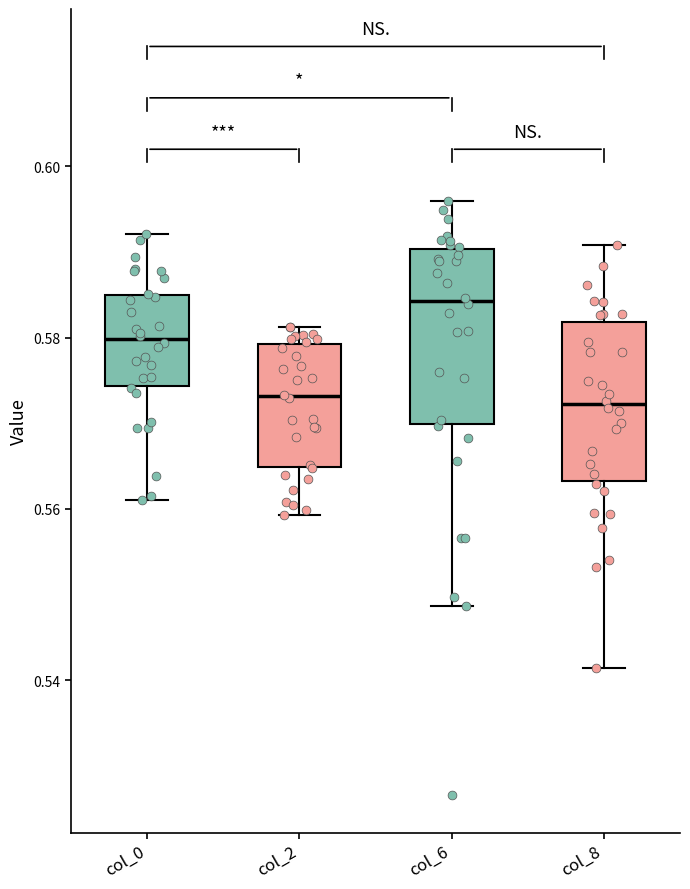

Where is the upper edge of the box for col_8 on the y-axis? The values are not printed on the chart, so give them approximately, as read against the axis.

0.582